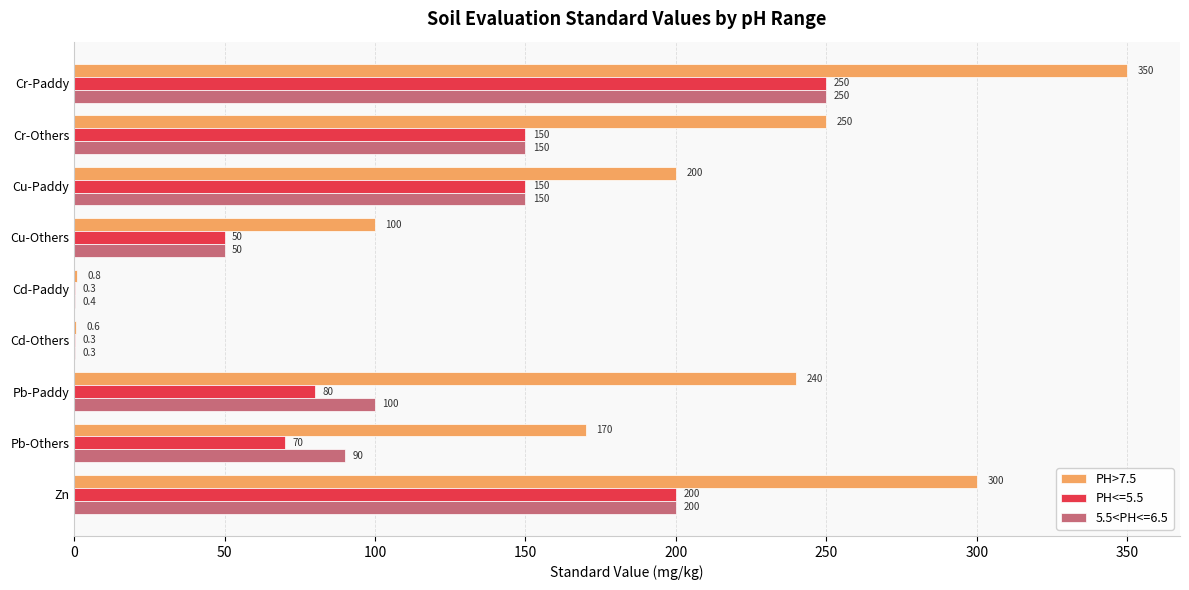

Count the number of categories in the chart.

9